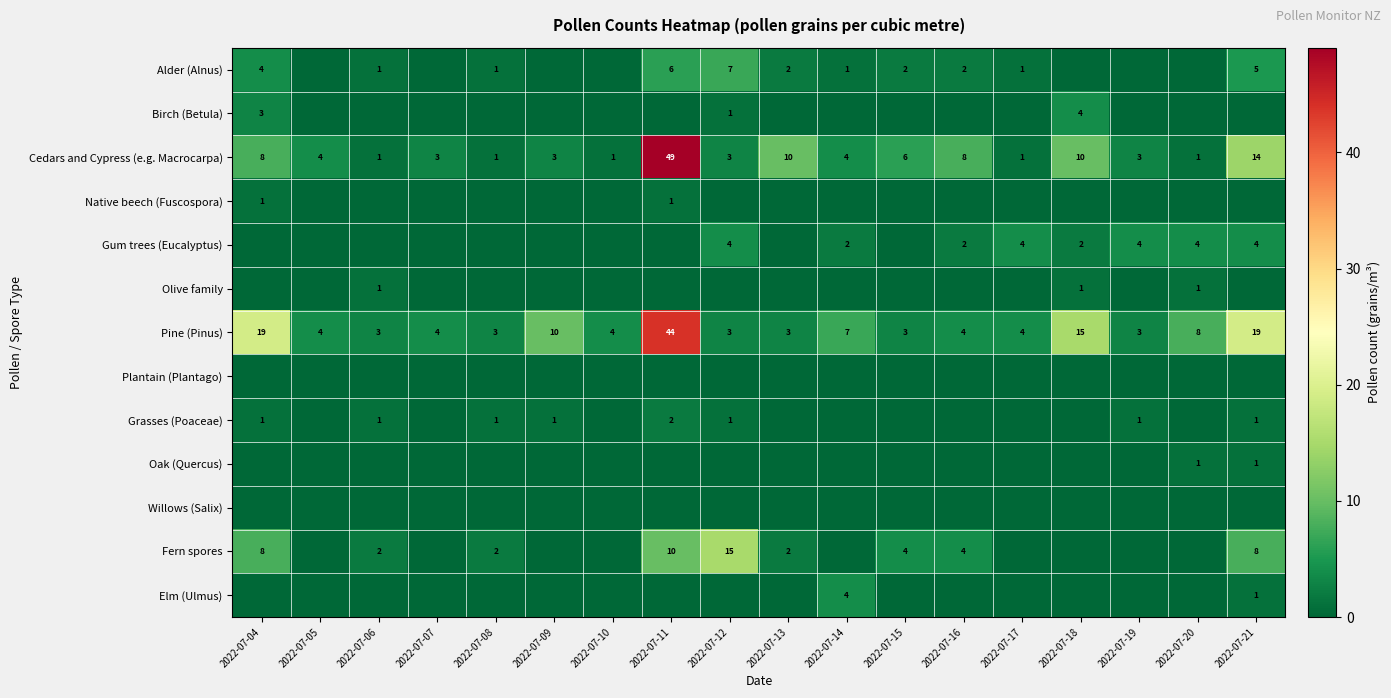

Between 2022-07-10 and 2022-07-20, which is larger?

2022-07-10